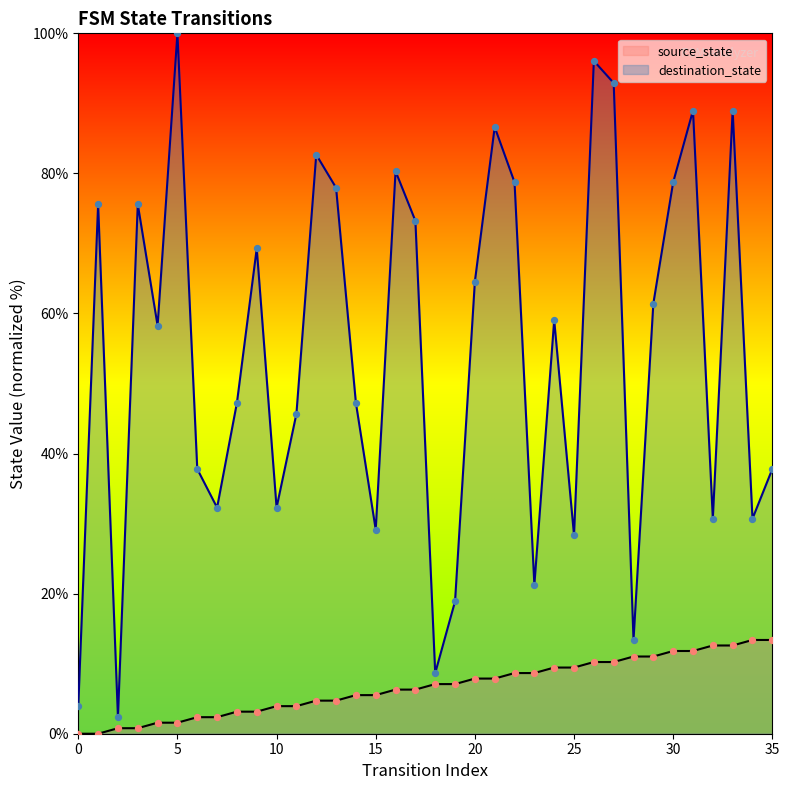

What are all the series names shown in the legend?

source_state, destination_state